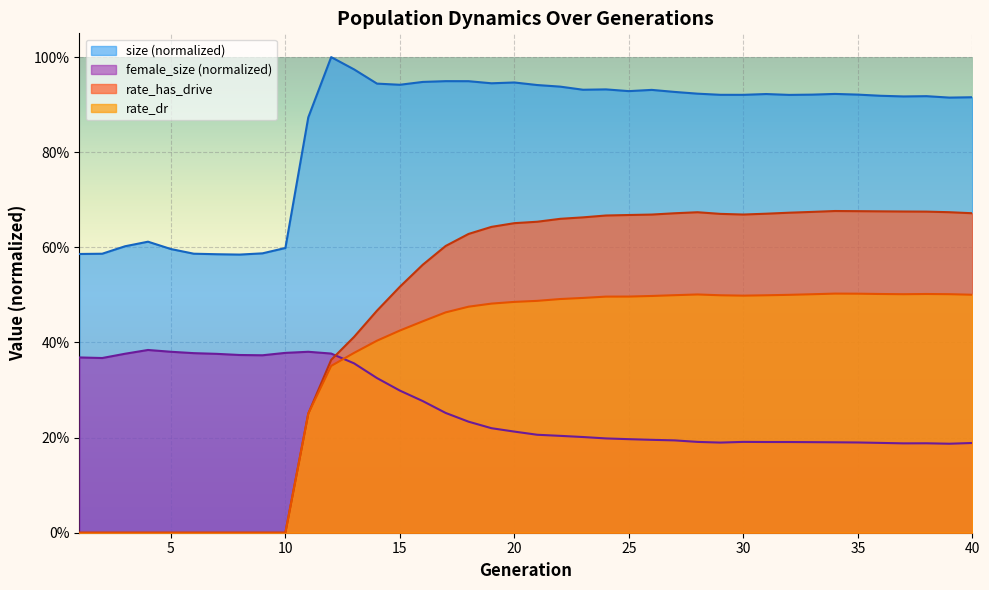

Which has a higher value, 20 or 21?

20